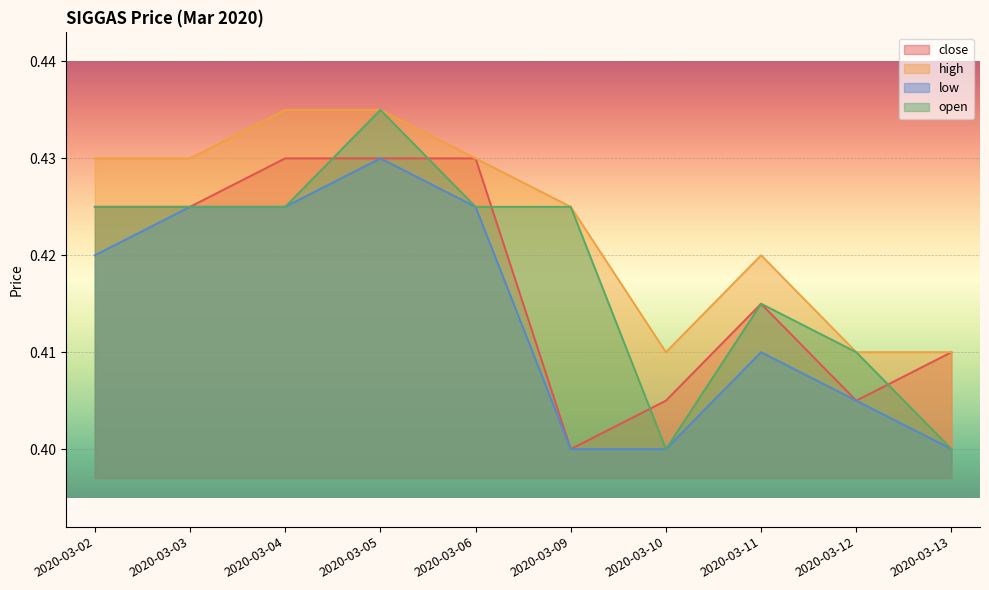

What is the value of the open point at the 5th from the left?

0.4